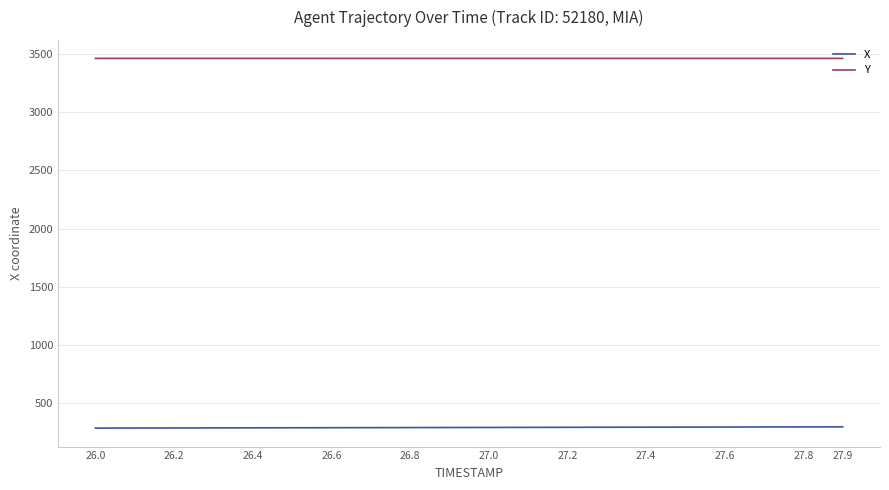

Which series has the largest total across all categories?

Y